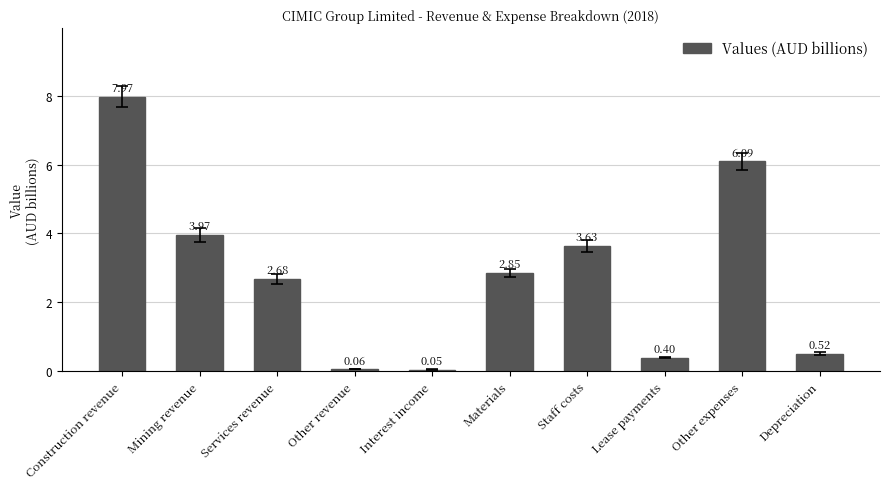

What is the sum of all values?

28.2